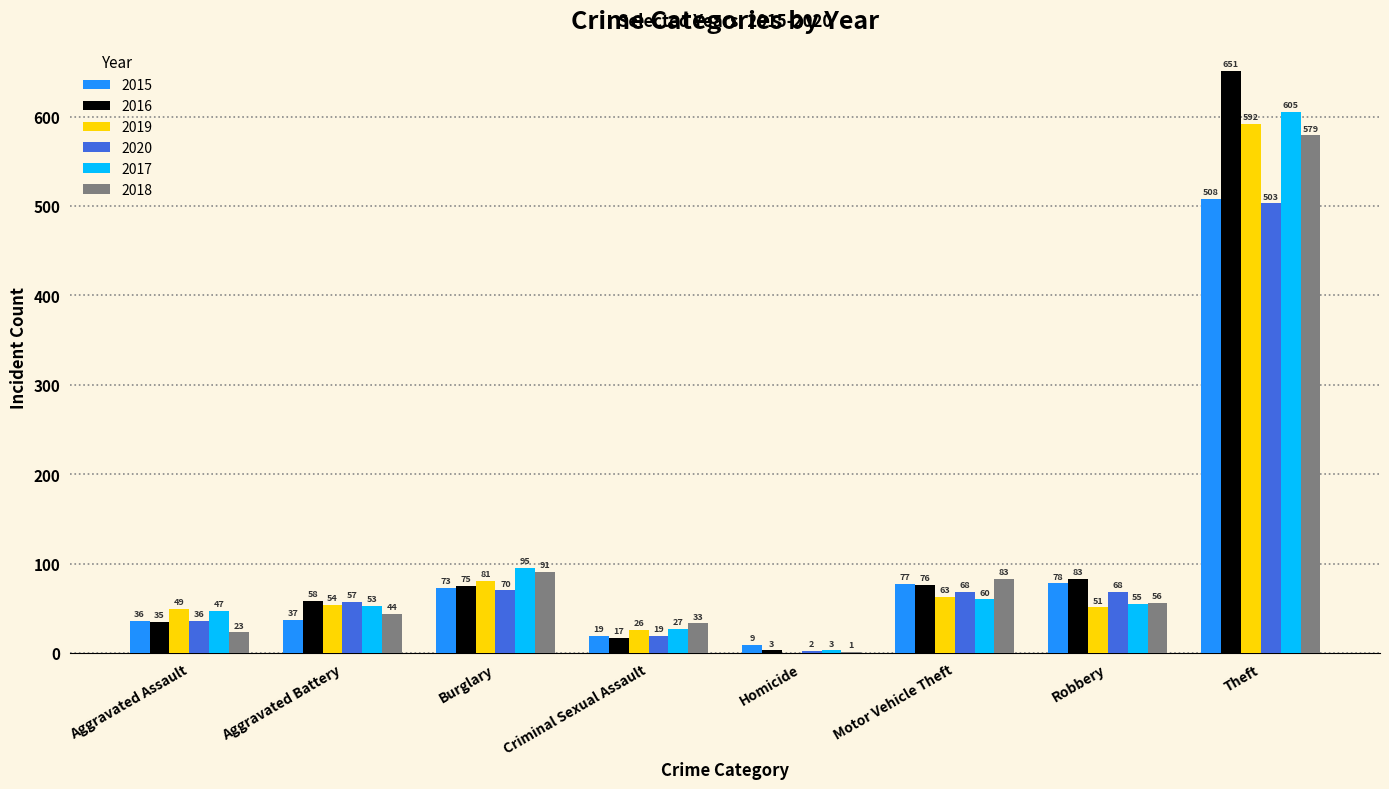

Which category has the highest value in the 2016 series?

Theft